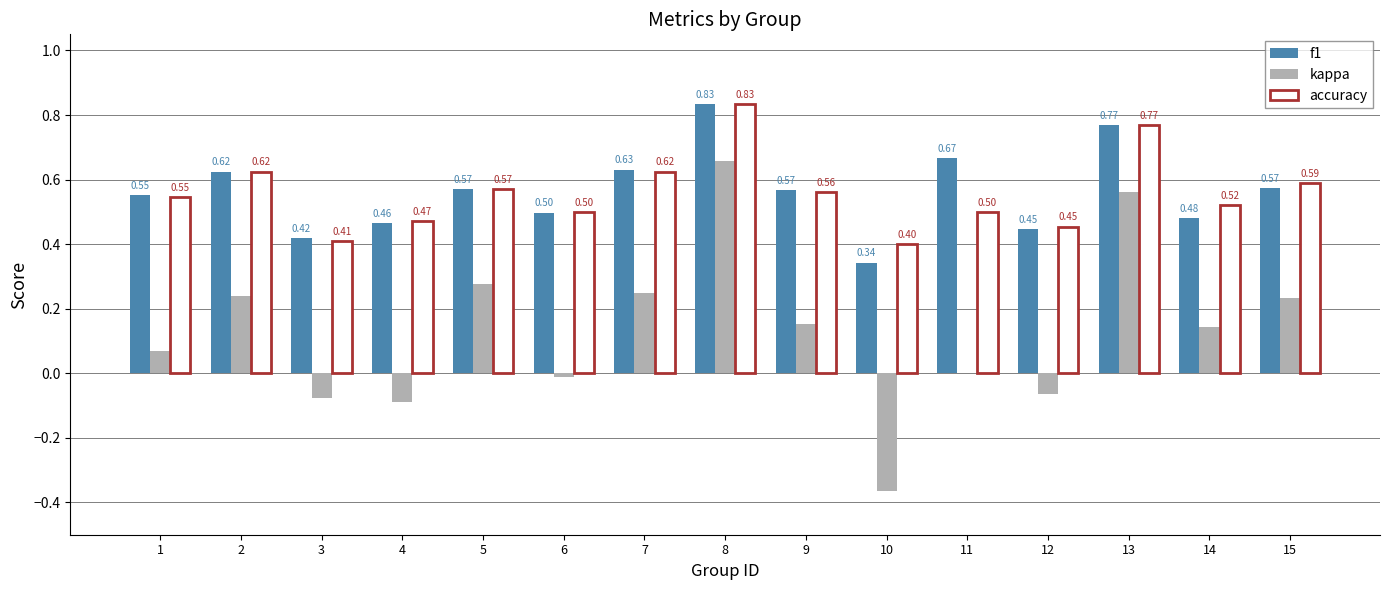

The kappa series shows 0.2 at 14. True or false?

False